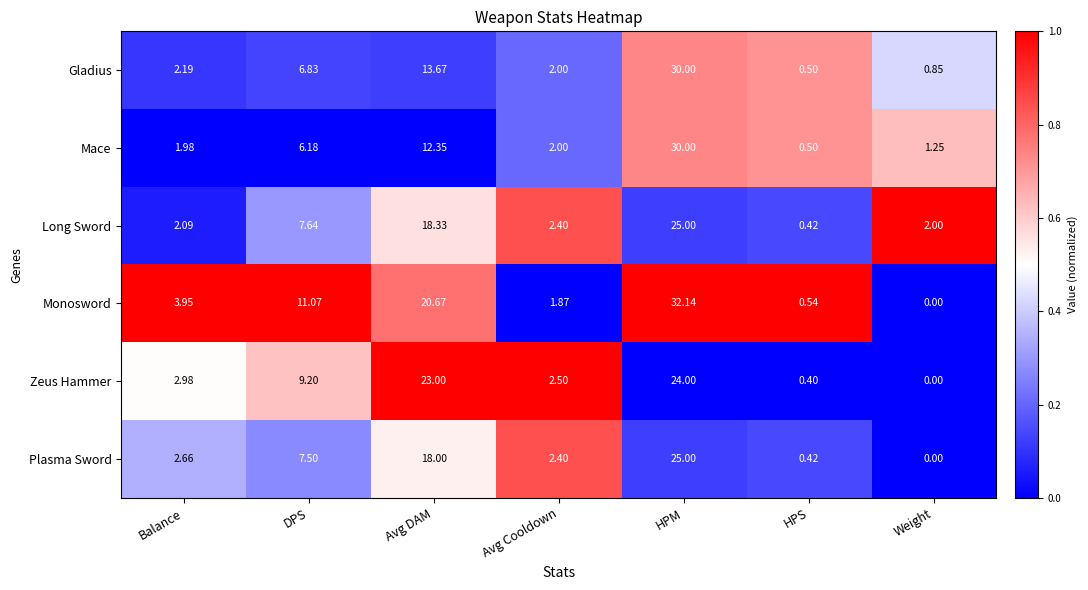

List the labels in order of Plasma Sword value, largest first.

HPM, Avg DAM, DPS, Balance, Avg Cooldown, HPS, Weight